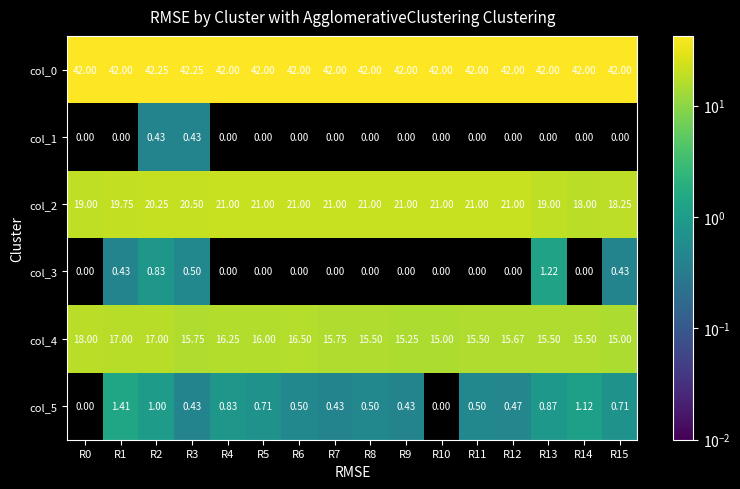

At which category is the sum across all series the highest?

R2